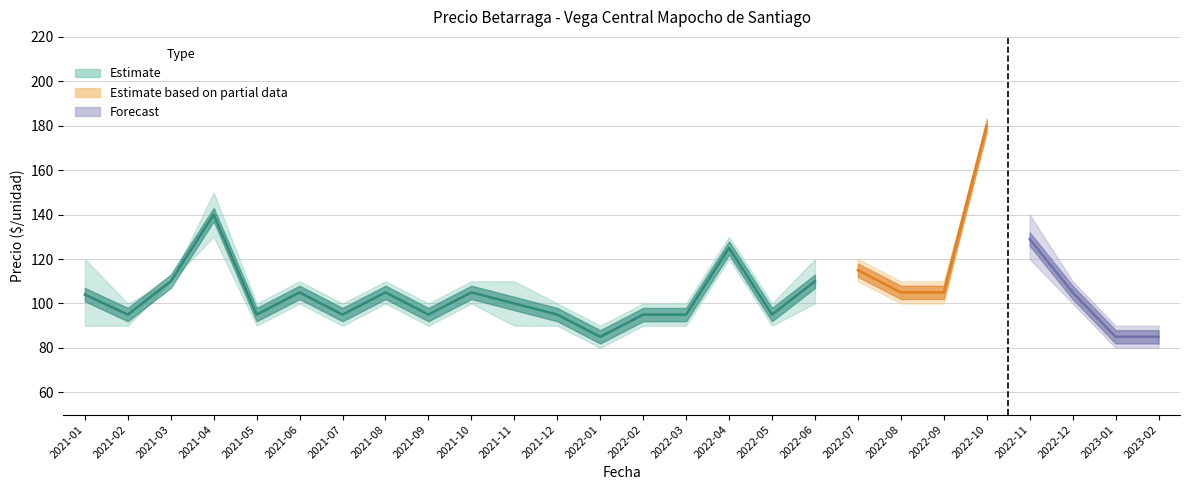

At which category does Precio promedio ponderado reach its first local peak?

2021-04